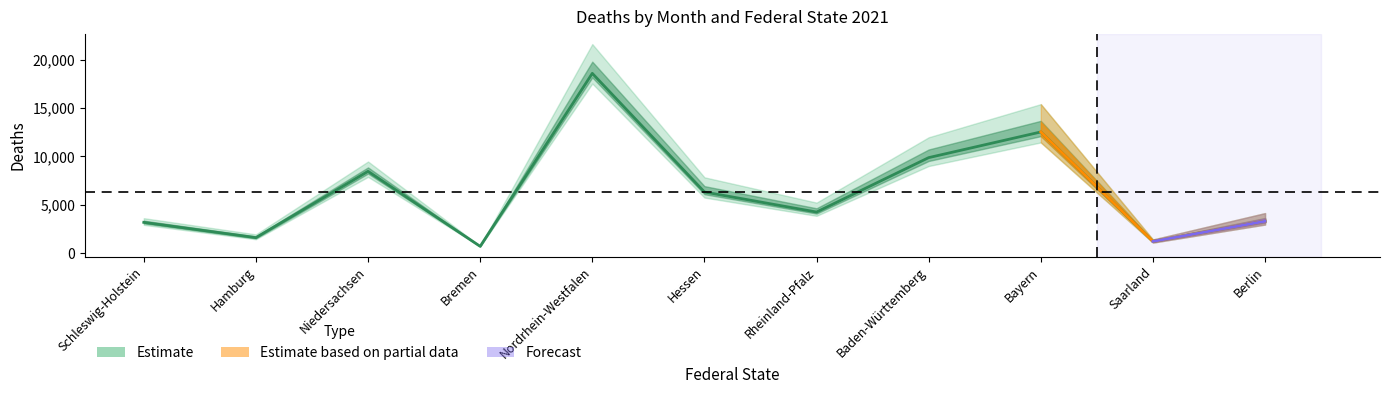

Where is the first local minimum for Februar?

Hamburg